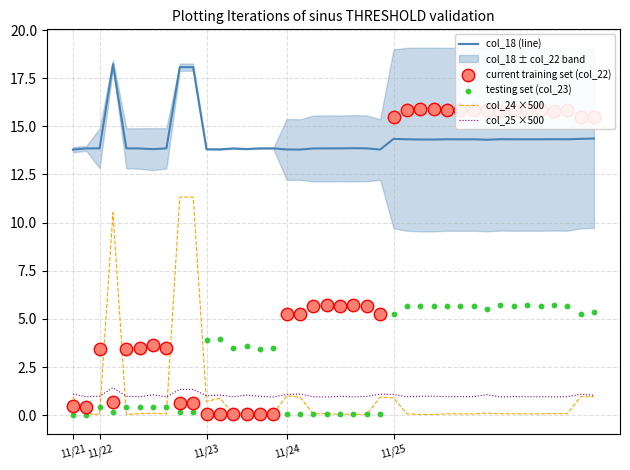

True or false: col_24 ×500 and col_18 (line) cross at least once.

False